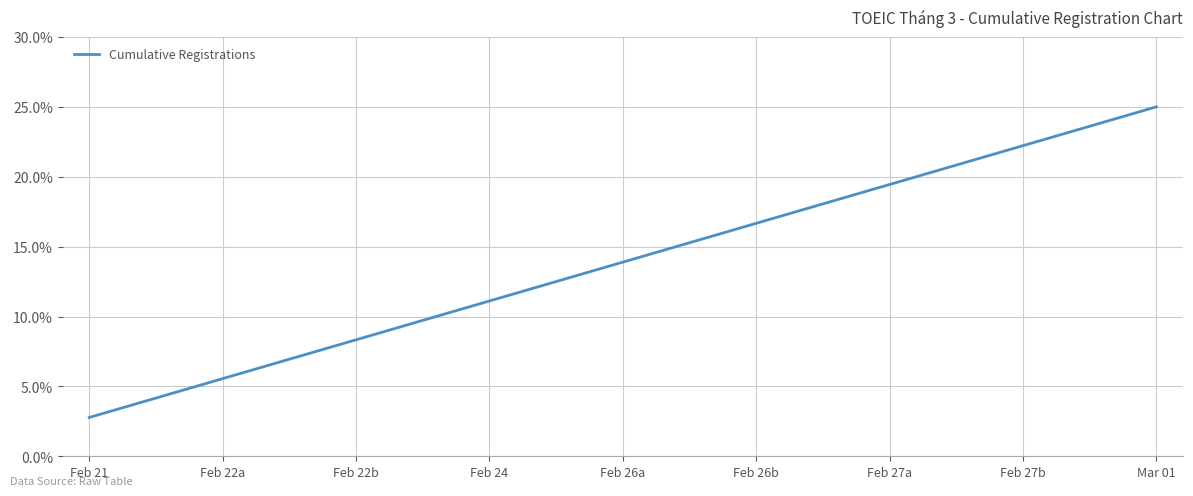

Is it true that the value at Feb 26a is 13.9?

True